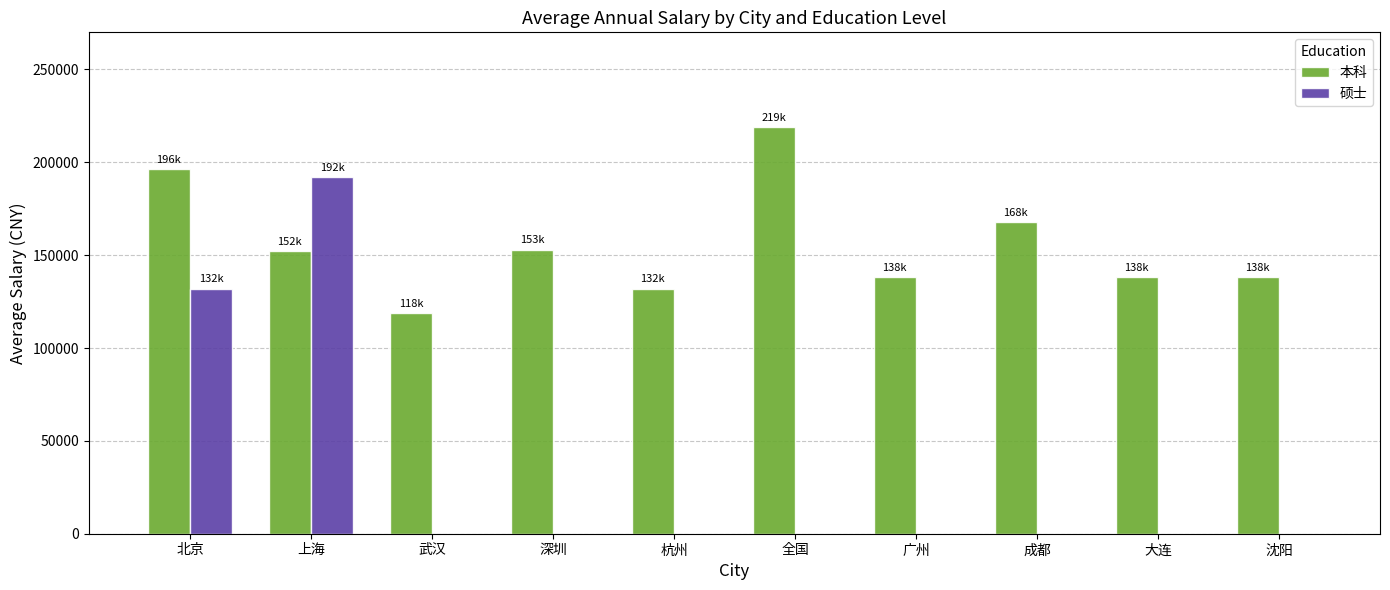

The 硕士 series shows 115065 at 武汉. True or false?

False